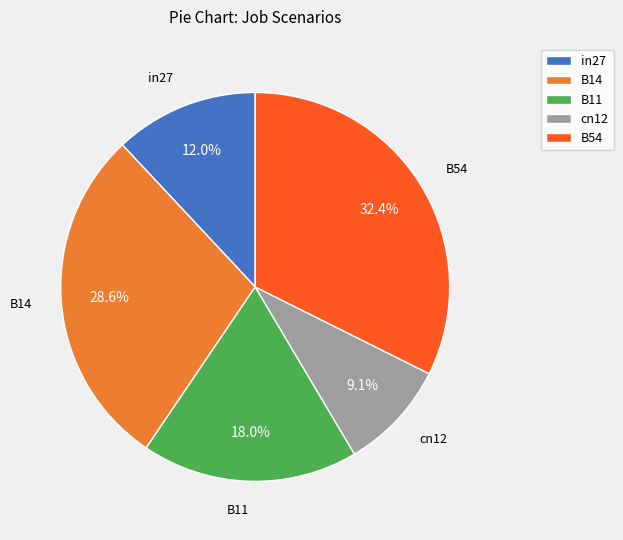

How much of the chart is everything except B54?

67.6%